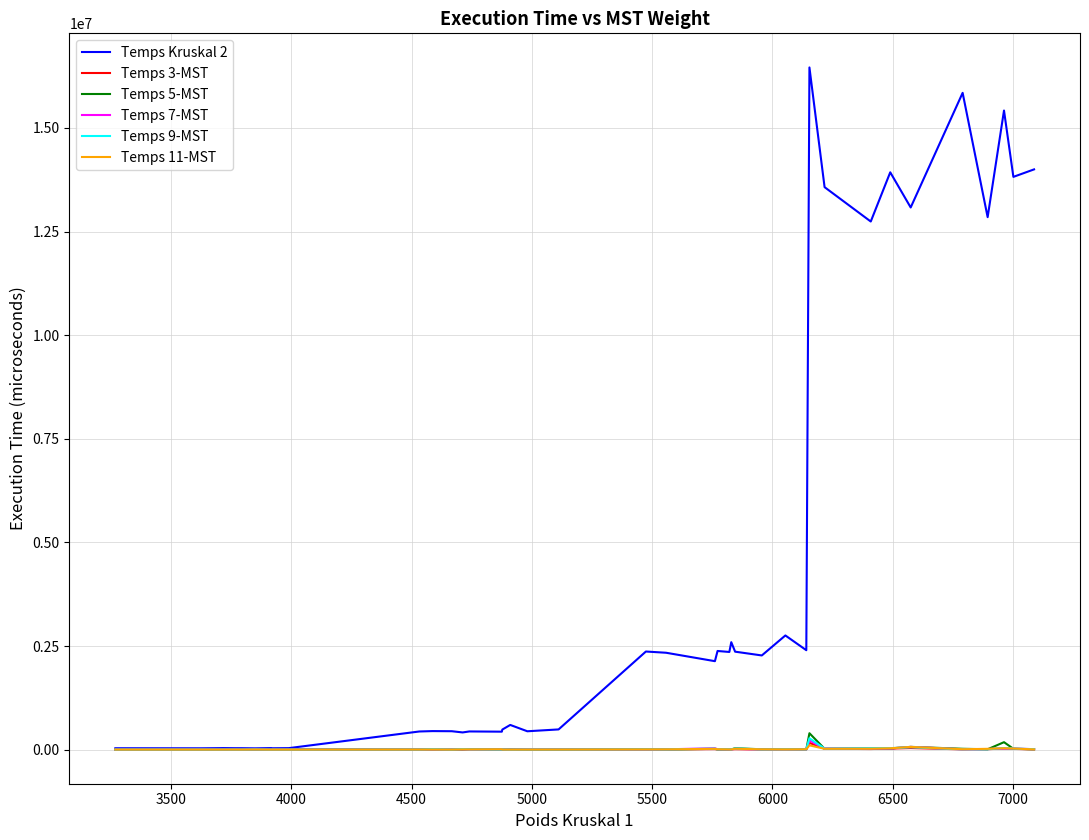

At how many categories does at least one series exceed 11167332?

10